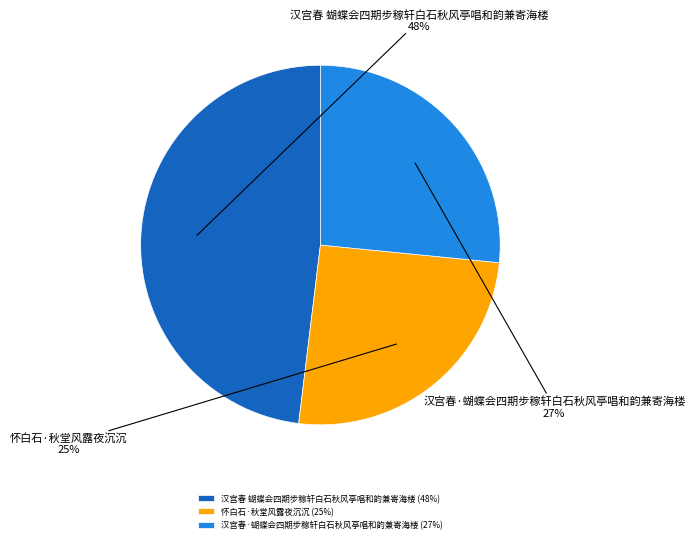

To the nearest percent, what portion does 汉宫春·蝴蝶会四期步稼轩白石秋风亭唱和韵兼寄海楼 represent?

27%